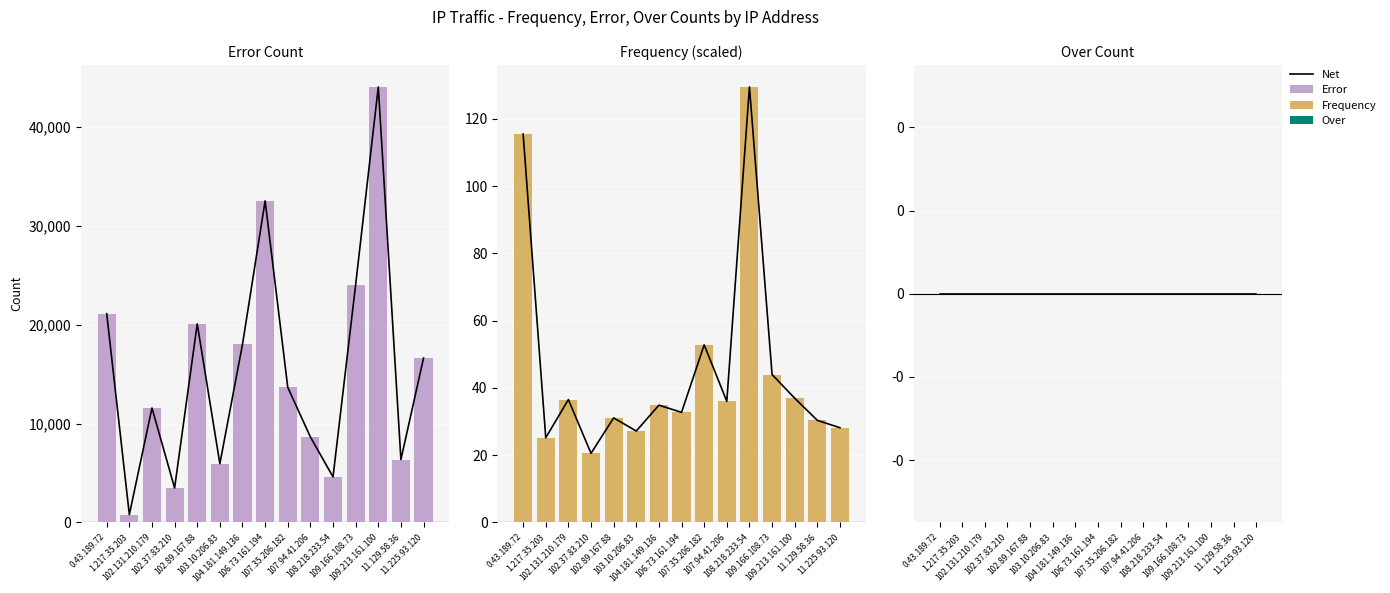

Which label corresponds to the smallest value in the chart?

1.217.35.203